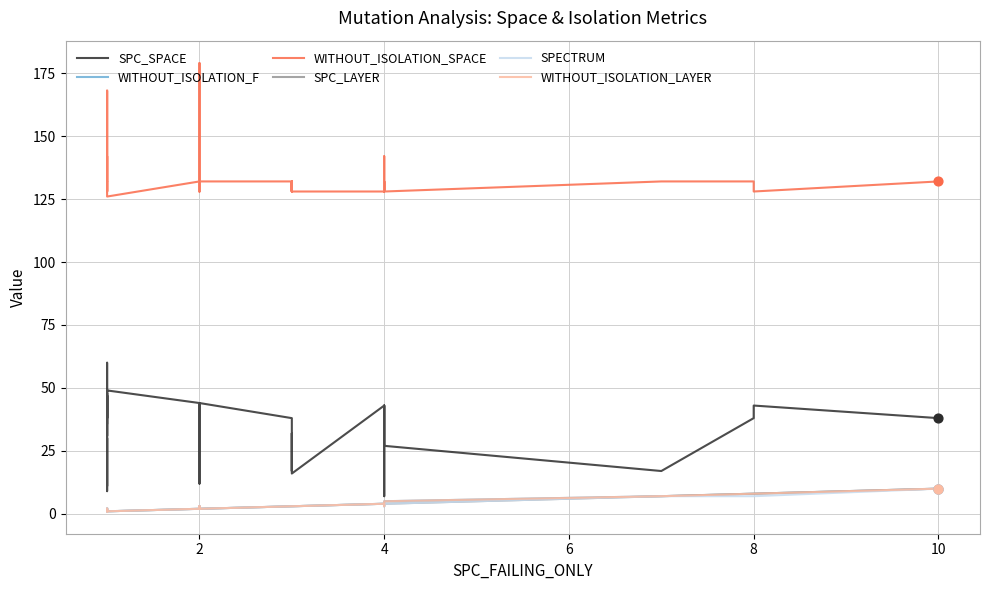

What are all the series names shown in the legend?

SPC_SPACE, WITHOUT_ISOLATION_F, WITHOUT_ISOLATION_SPACE, SPC_LAYER, SPECTRUM, WITHOUT_ISOLATION_LAYER